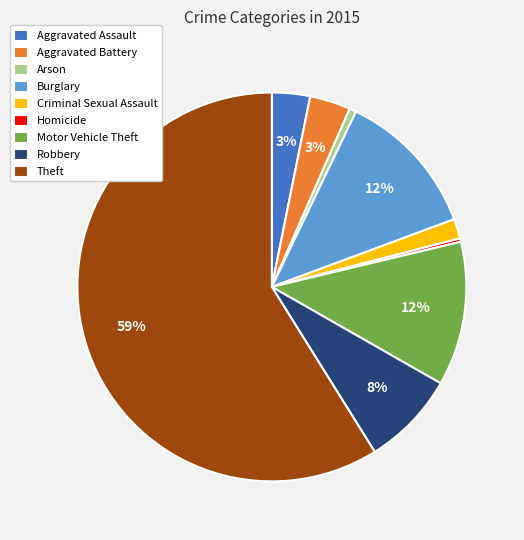

Combined, do Arson and Burglary account for over 50%?

No